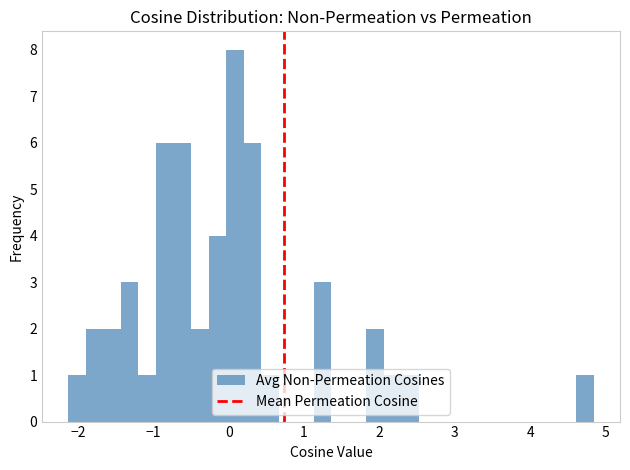

Read against the x-axis, roughly where is the centre of the tallest bar?

0.1